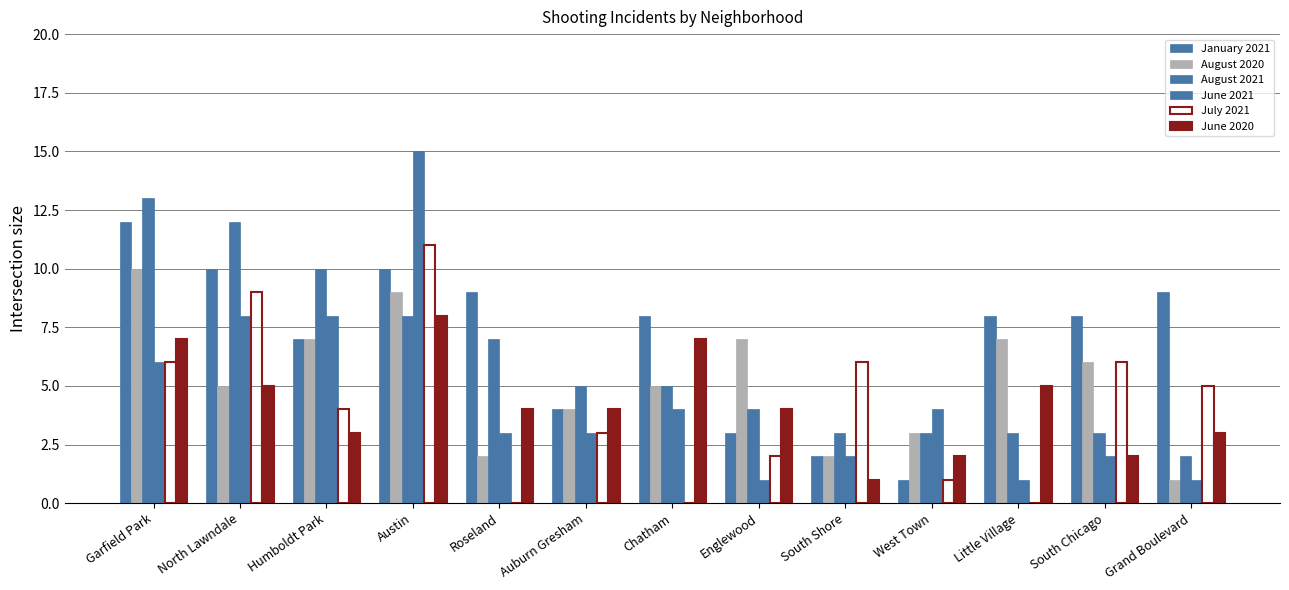

Reading left to right, transcribe all the data shown in this chart.

January 2021: 12	10	7	10	9	4	8	3	2	1	8	8	9
August 2020: 10	5	7	9	2	4	5	7	2	3	7	6	1
August 2021: 13	12	10	8	7	5	5	4	3	3	3	3	2
June 2021: 6	8	8	15	3	3	4	1	2	4	1	2	1
July 2021: 6	9	4	11	0	3	0	2	6	1	0	6	5
June 2020: 7	5	3	8	4	4	7	4	1	2	5	2	3